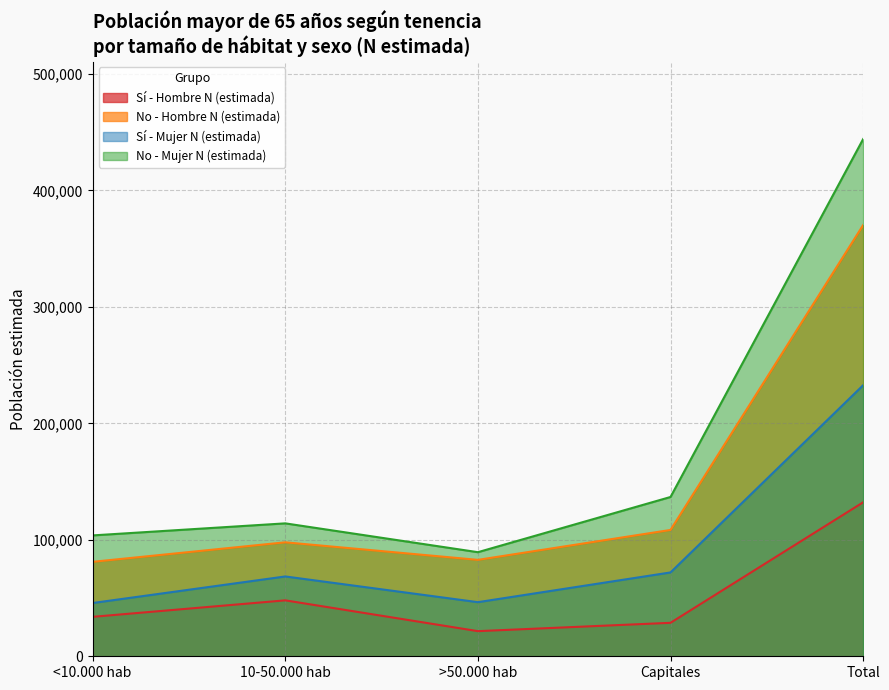

Is it true that No - Hombre N (estimada) equals 81114 at <10.000 hab?

True